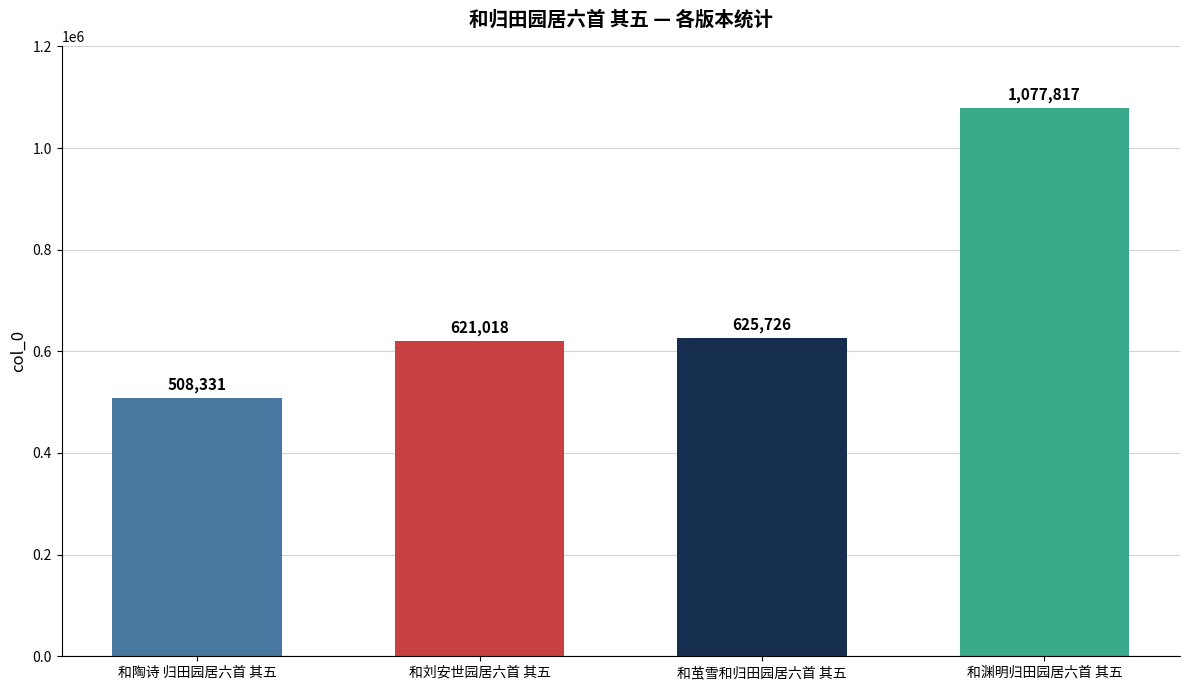

Between 和刘安世园居六首 其五 and 和陶诗 归田园居六首 其五, which is larger?

和刘安世园居六首 其五